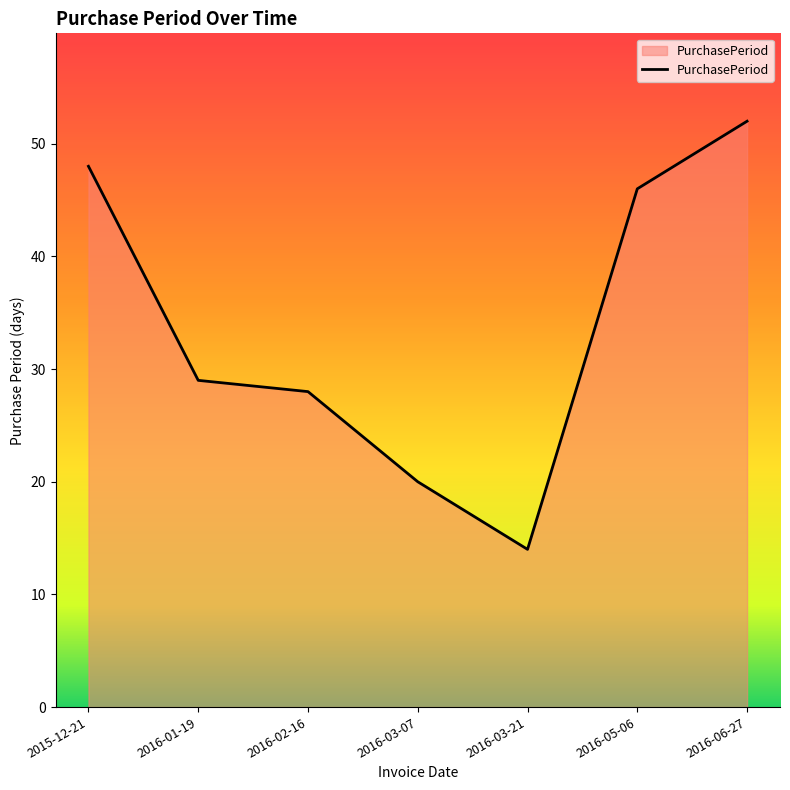

Which category has the highest value across all series?

2016-06-27